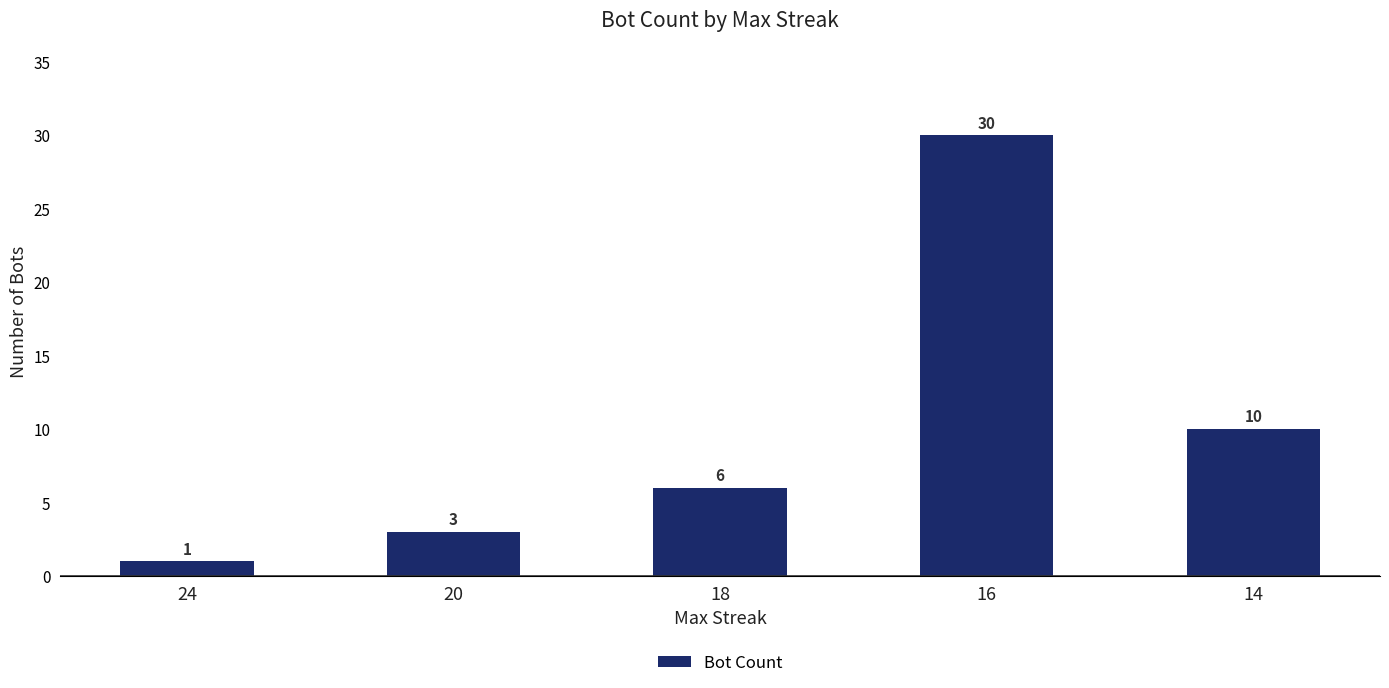

What is the difference between the maximum and minimum values?

29